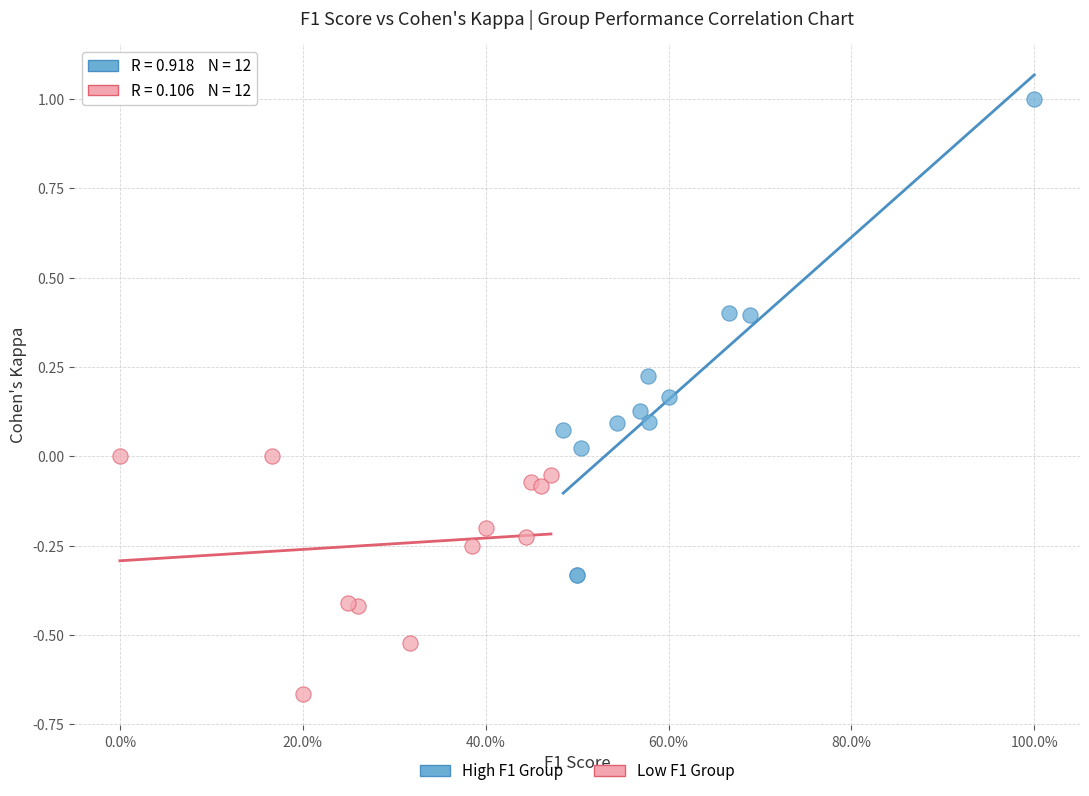

Which series reaches the minimum Y coordinate?

Low F1 Group